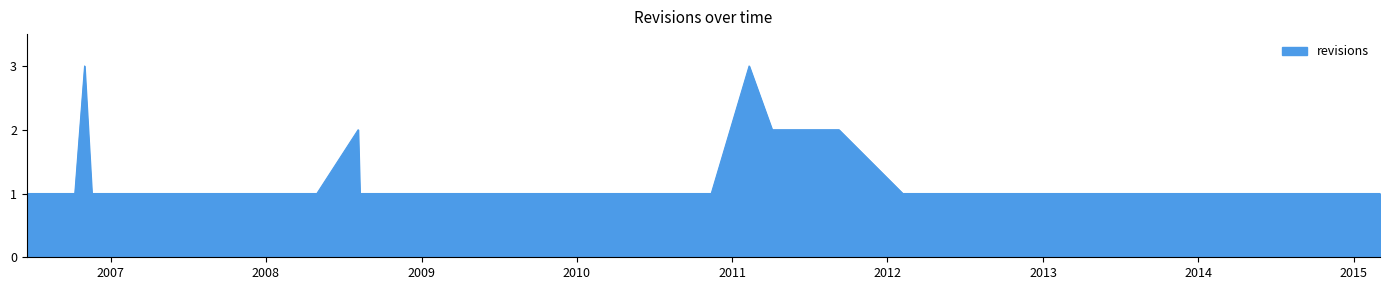

What is the greatest value displayed?

3